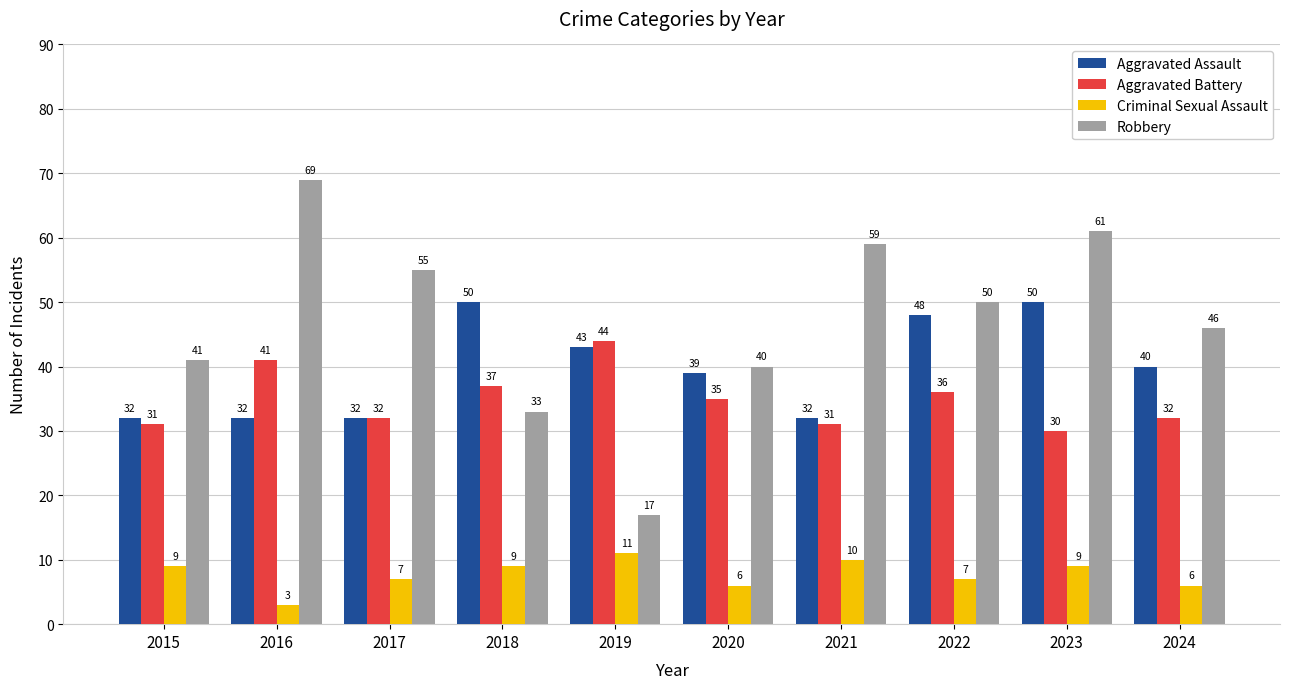

Where is Aggravated Assault nearest to the value 41?

2024